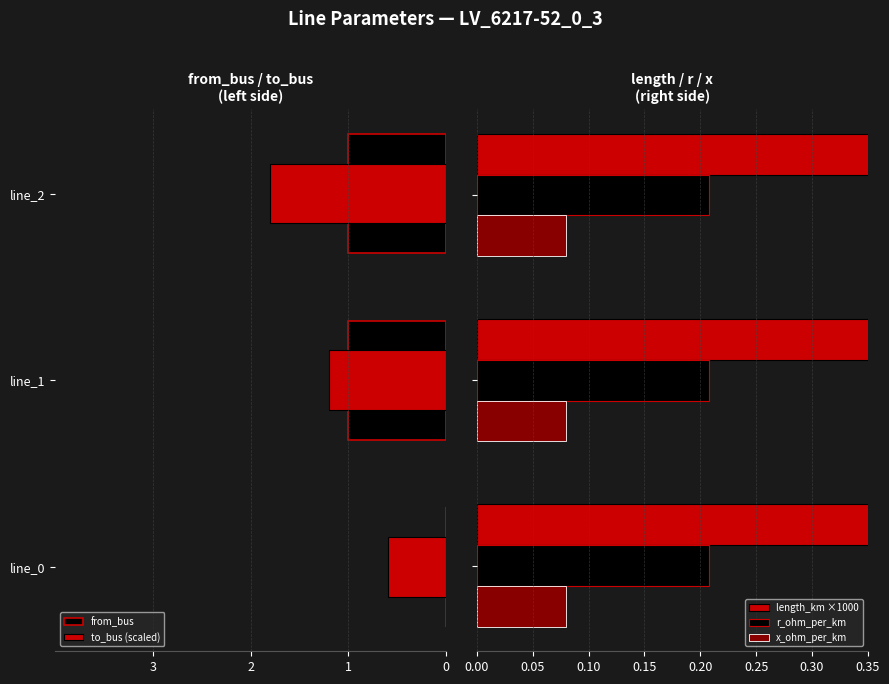

How many values in the length_km ×1000 series exceed 6?

2